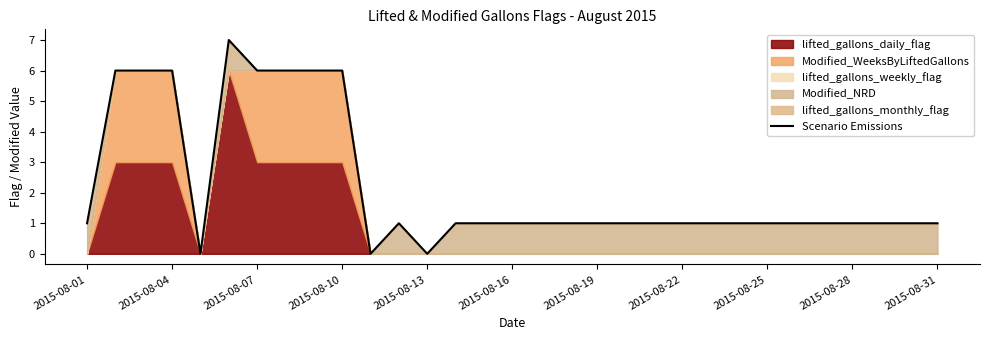

What is the ratio of the value at 22 to the value at 23?

1.0